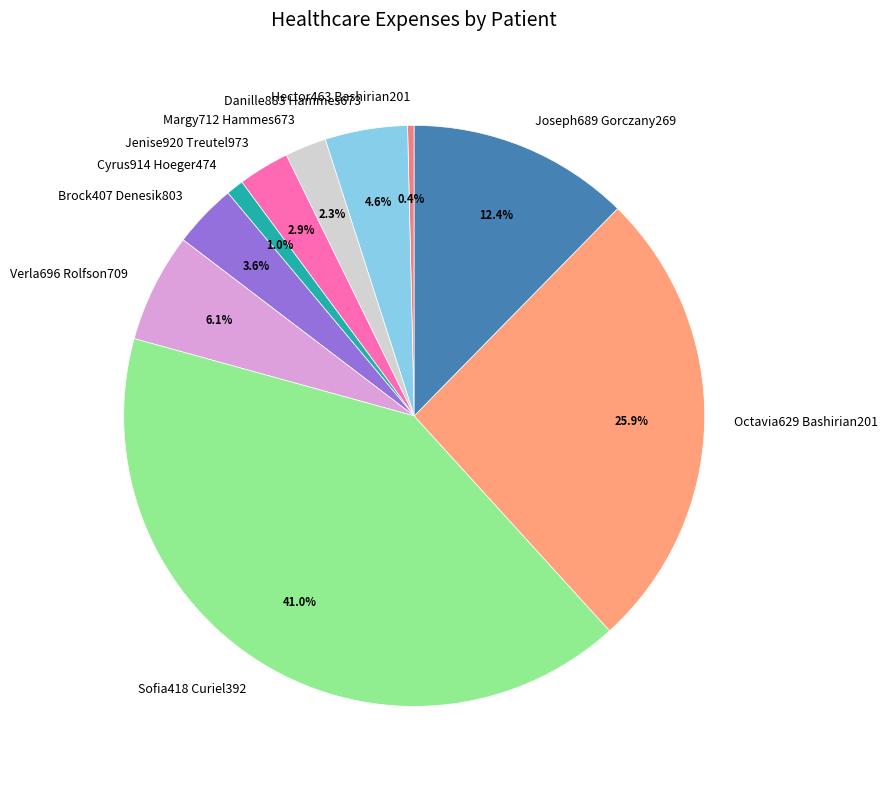

Is it true that Sofia418 Curiel392 is 52% of the pie?

False